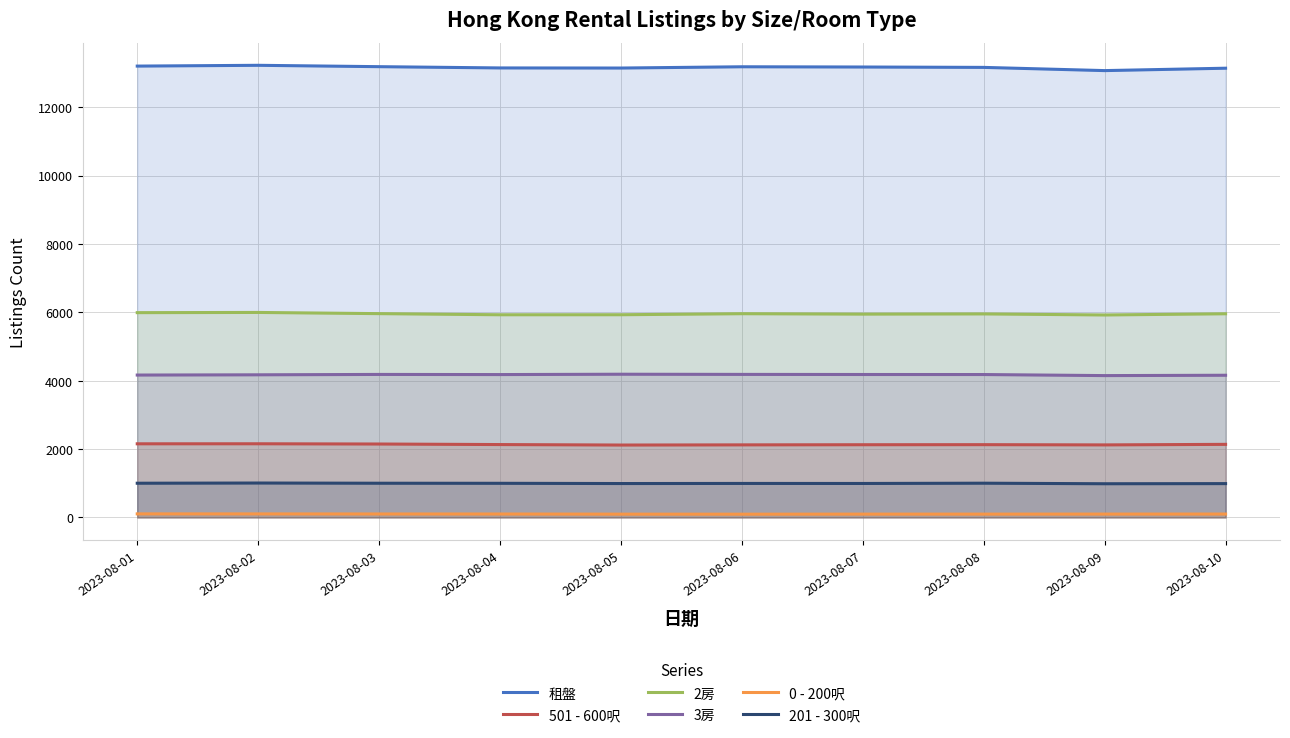

At which category does 0 - 200呎 reach its first local valley?

2023-08-06